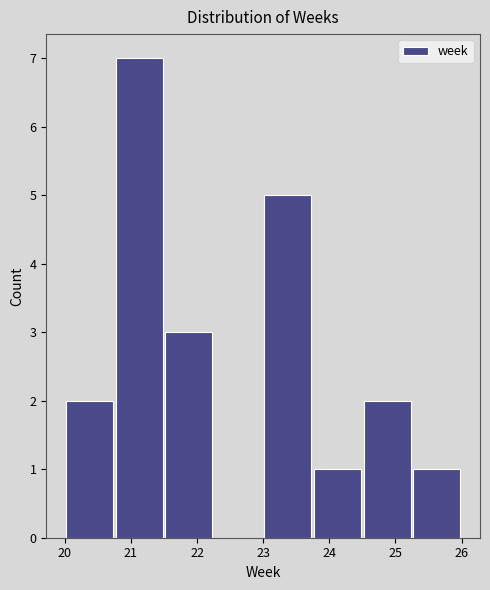

Reading left to right, transcribe this chart: for each bar, give the range it covers on the x-axis and its height. Neither the bar edges nor the heights are printed on the chart, so give them approximately, as read against the axes.

20.00 to 20.75: 2
20.75 to 21.50: 7
21.50 to 22.25: 3
22.25 to 23.00: 0
23.00 to 23.75: 5
23.75 to 24.50: 1
24.50 to 25.25: 2
25.25 to 26.00: 1